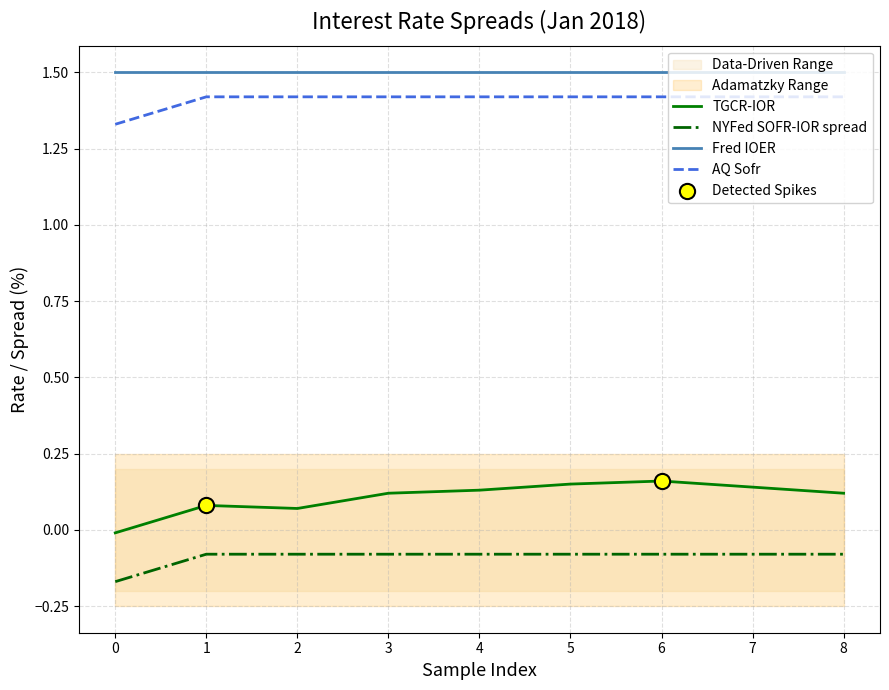

At how many categories does at least one series exceed 1?

9